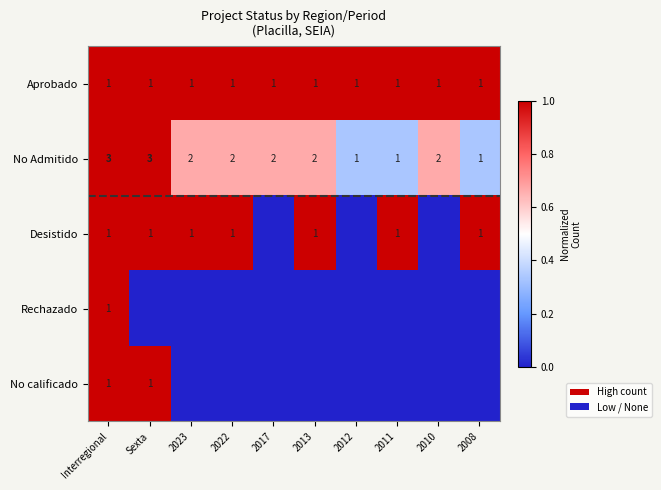

What is the highest value of the No Admitido series?

3